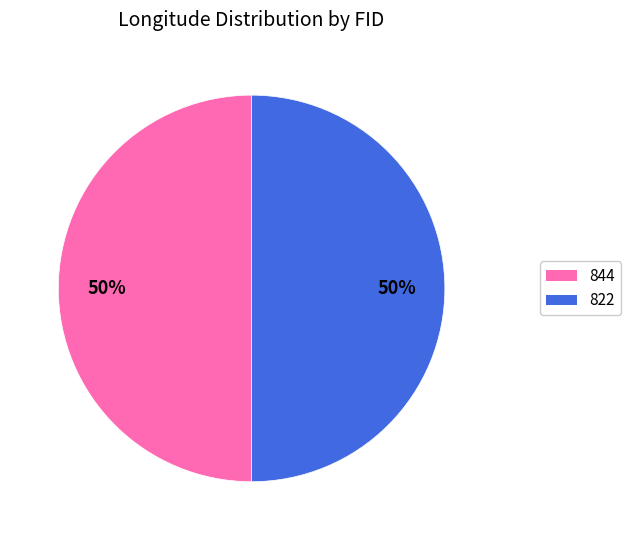

Do 822 and 844 together represent more than half of the pie?

Yes